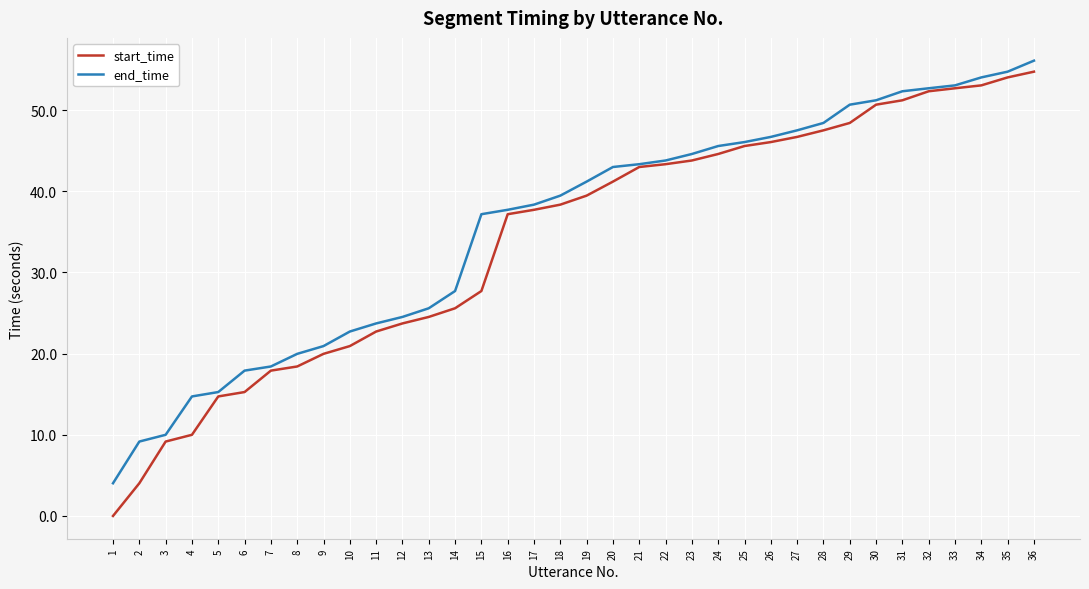

What is the sum of the end_time values at 28 and 16?

86.1